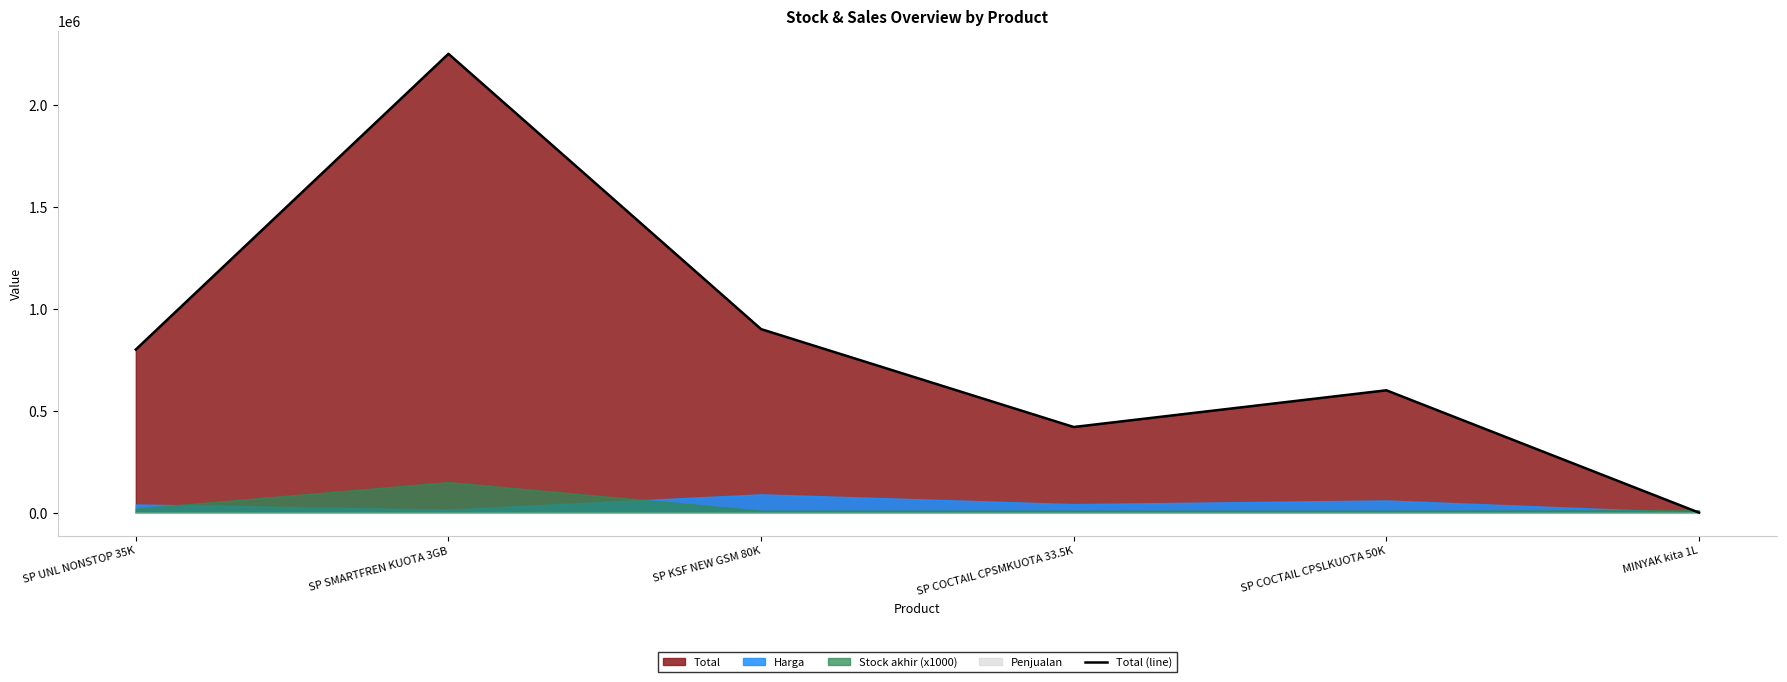

How many points are higher than both their immediate neighbors (excluding endpoints)?

2